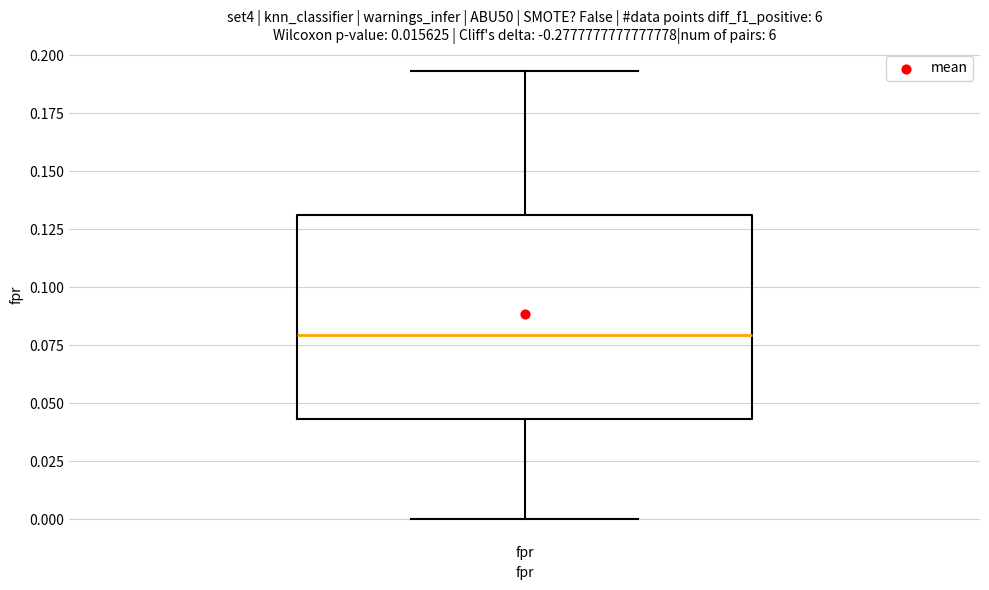

Where is the lower edge of the box for fpr on the y-axis? The values are not printed on the chart, so give them approximately, as read against the axis.

0.045